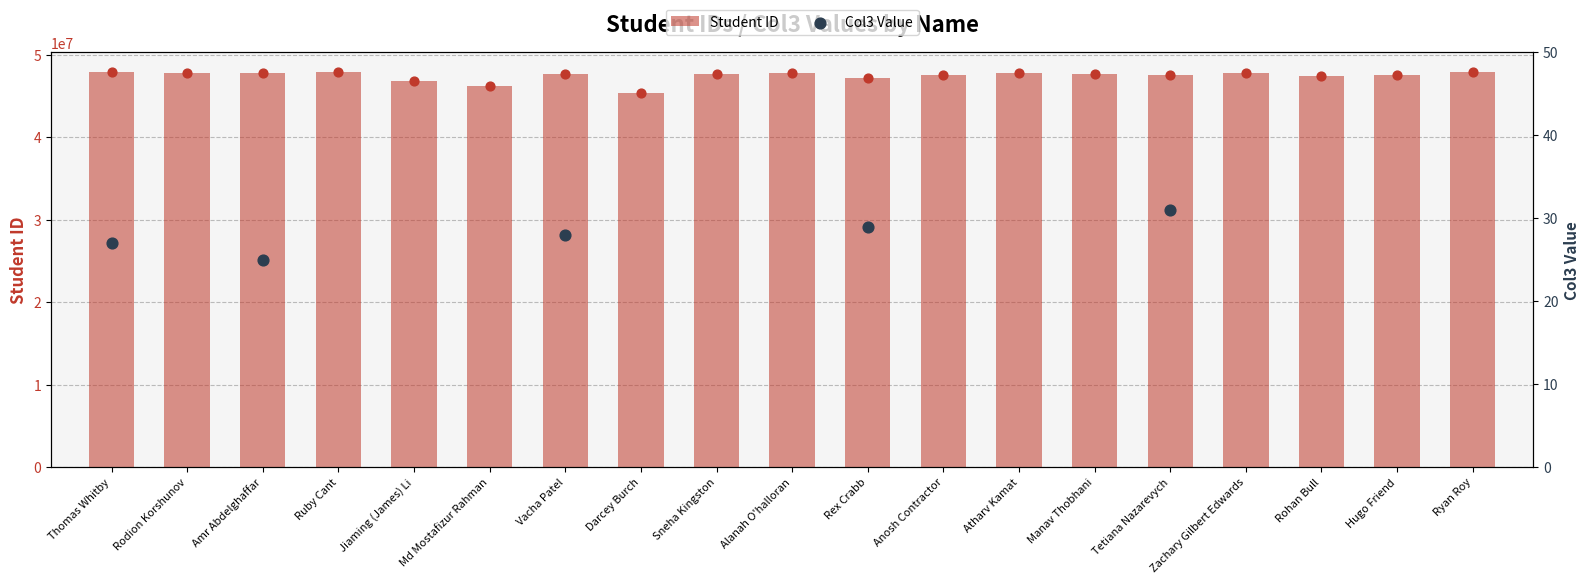

At how many categories does at least one series exceed 13475449?

19